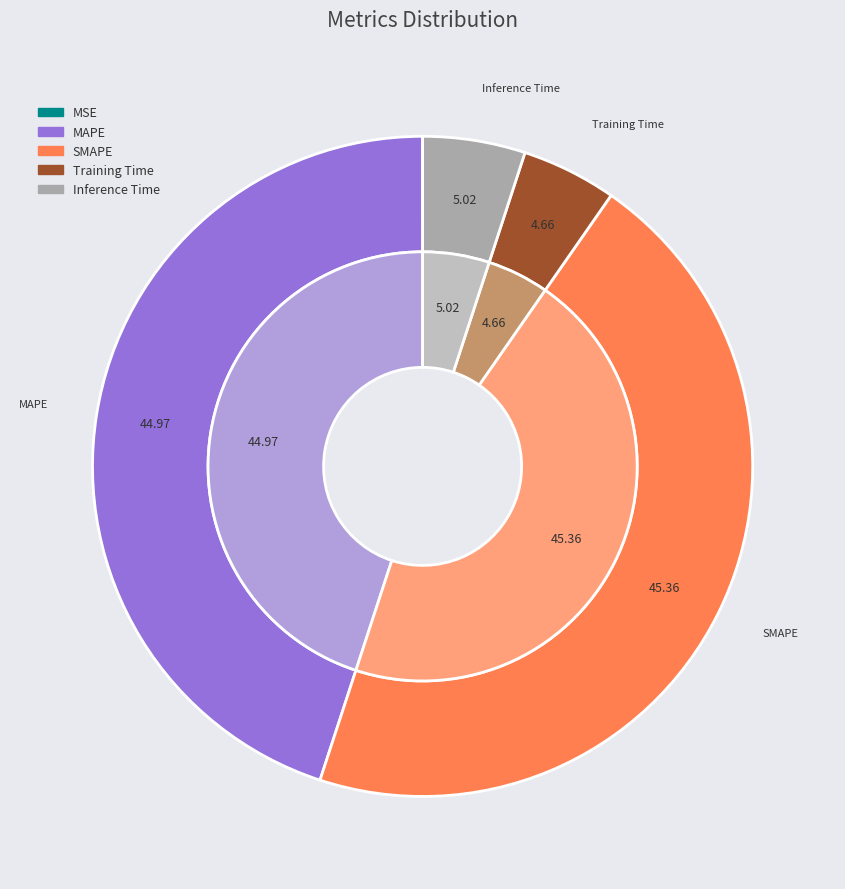

Which slice is the smallest?

MSE